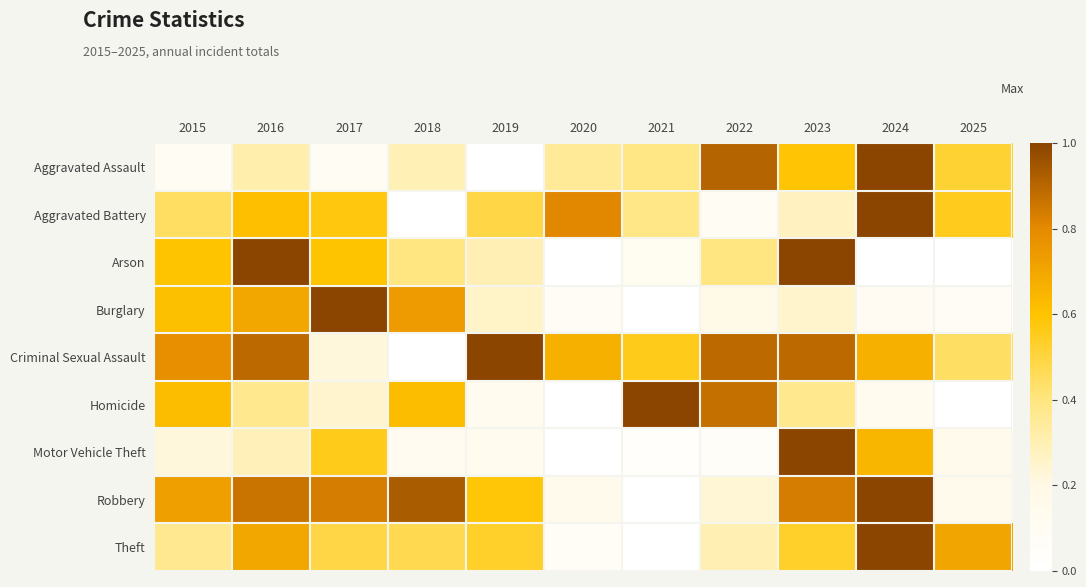

Reading right to left, extract all data points from this chart.

Aggravated Assault: 2025=0.5	2024=1.0	2023=0.6	2022=0.9	2021=0.4	2020=0.4	2019=0.0	2018=0.3	2017=0.1	2016=0.3	2015=0.1
Aggravated Battery: 2025=0.6	2024=1.0	2023=0.3	2022=0.1	2021=0.4	2020=0.8	2019=0.5	2018=0.0	2017=0.6	2016=0.6	2015=0.4
Arson: 2025=0.0	2024=0.0	2023=1.0	2022=0.4	2021=0.1	2020=0.0	2019=0.3	2018=0.4	2017=0.6	2016=1.0	2015=0.6
Burglary: 2025=0.1	2024=0.1	2023=0.3	2022=0.2	2021=0.0	2020=0.1	2019=0.3	2018=0.7	2017=1.0	2016=0.7	2015=0.6
Criminal Sexual Assault: 2025=0.4	2024=0.7	2023=0.9	2022=0.9	2021=0.6	2020=0.7	2019=1.0	2018=0.0	2017=0.2	2016=0.9	2015=0.8
Homicide: 2025=0.0	2024=0.1	2023=0.4	2022=0.9	2021=1.0	2020=0.0	2019=0.1	2018=0.6	2017=0.2	2016=0.4	2015=0.6
Motor Vehicle Theft: 2025=0.1	2024=0.6	2023=1.0	2022=0.1	2021=0.0	2020=0.0	2019=0.1	2018=0.1	2017=0.6	2016=0.3	2015=0.2
Robbery: 2025=0.2	2024=1.0	2023=0.8	2022=0.2	2021=0.0	2020=0.2	2019=0.6	2018=0.9	2017=0.8	2016=0.9	2015=0.7
Theft: 2025=0.7	2024=1.0	2023=0.5	2022=0.3	2021=0.0	2020=0.1	2019=0.5	2018=0.5	2017=0.5	2016=0.7	2015=0.4